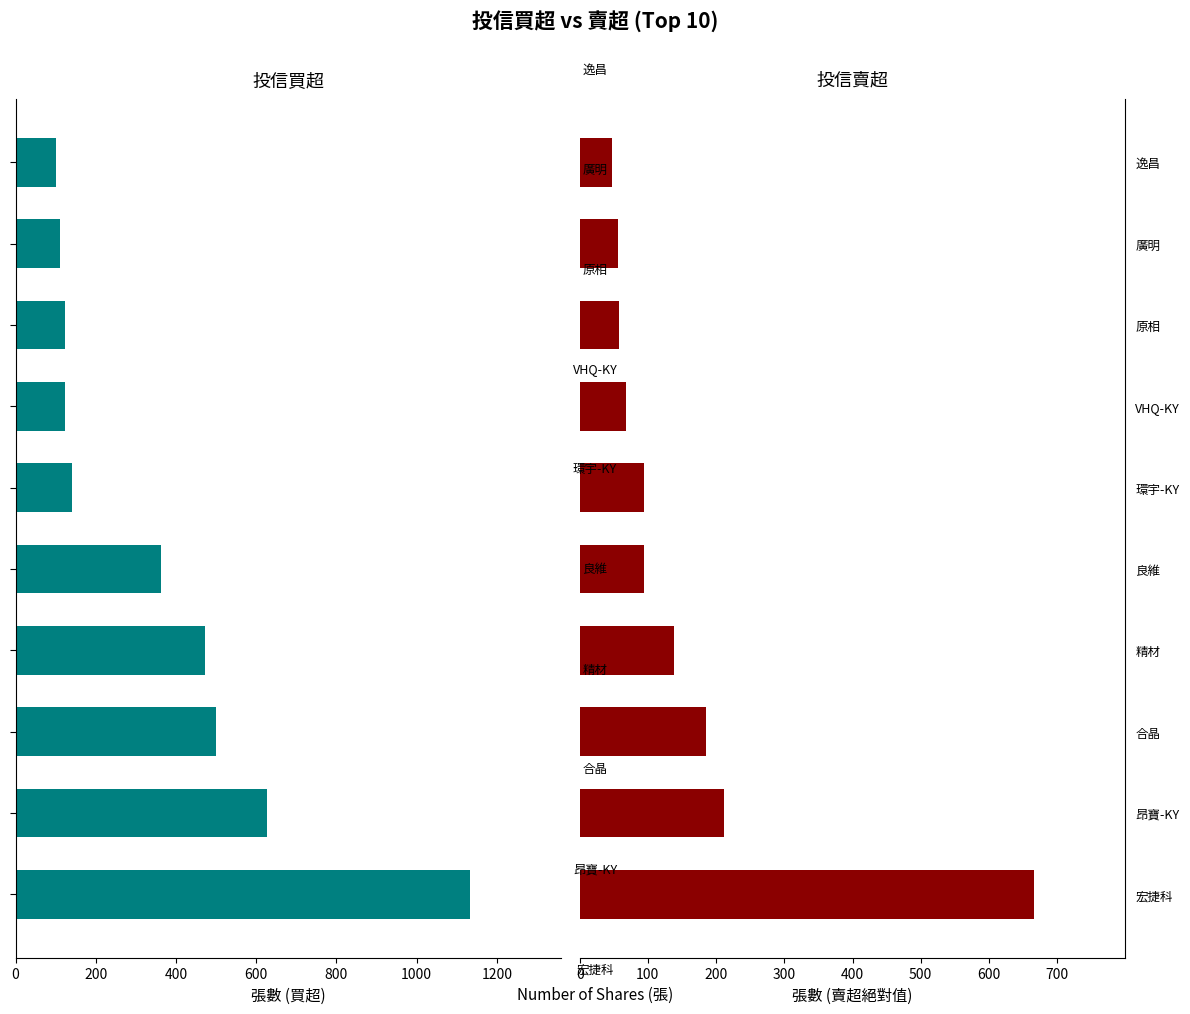

What is the value of the 投信買超 bar at the 2nd from the left?

626